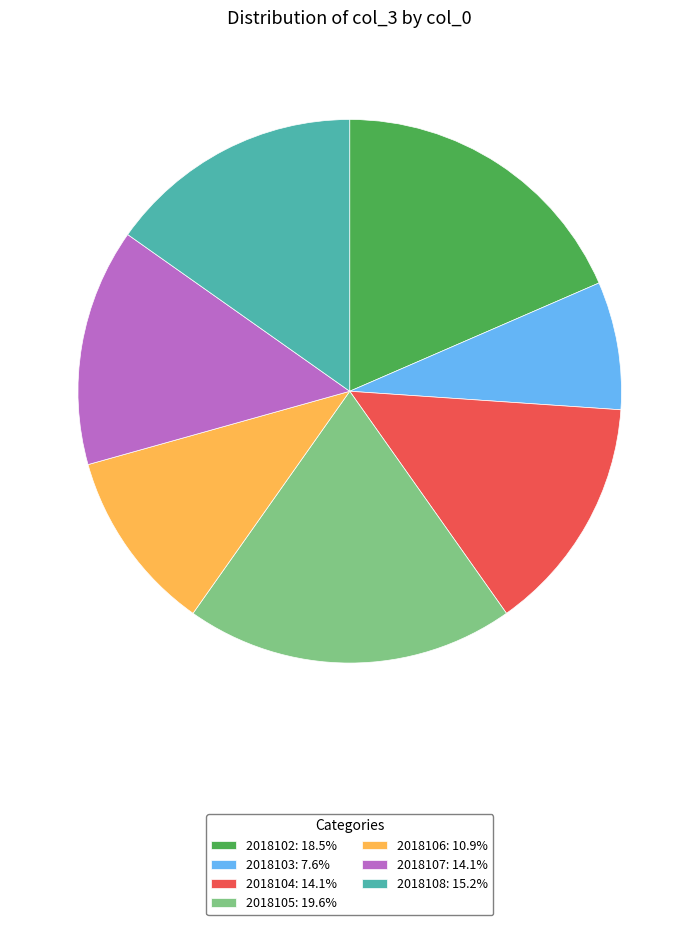

Count the number of slices in the pie.

7